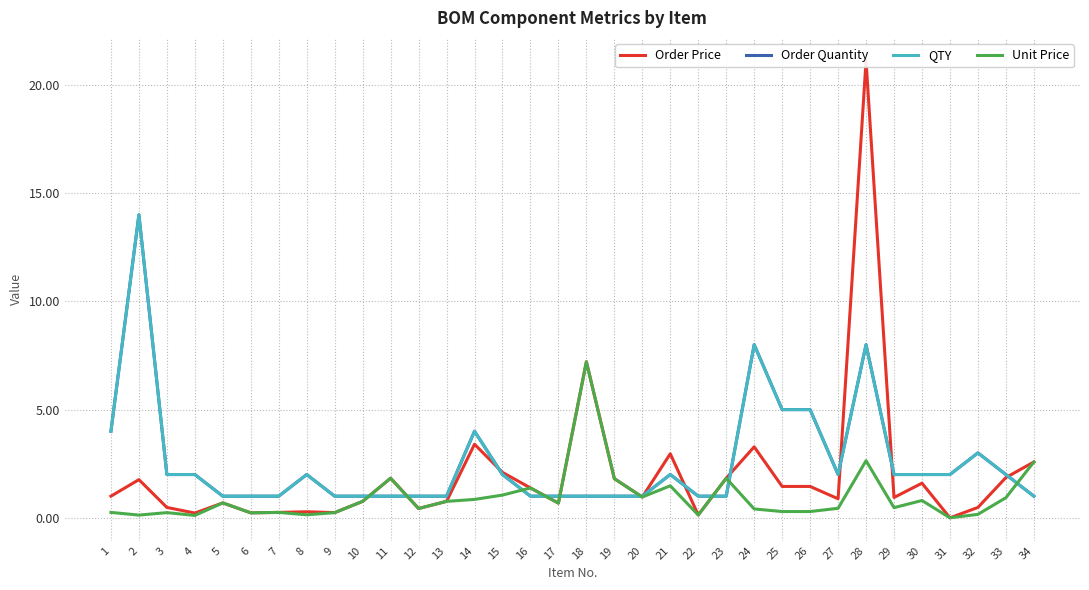

Where do QTY and Order Price first cross each other?

10 and 11